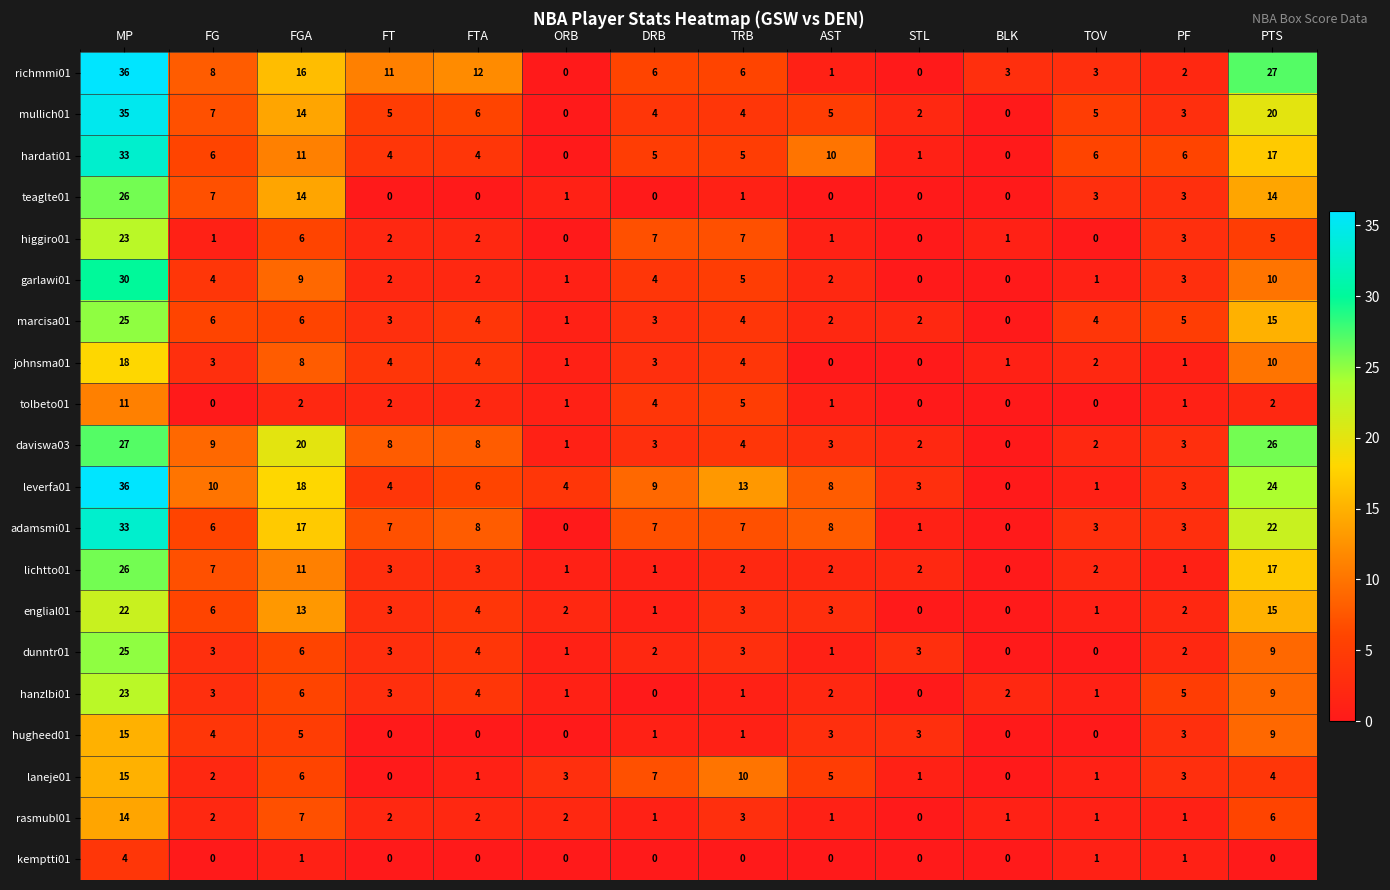

The value of teaglte01 at PF is 5. True or false?

False